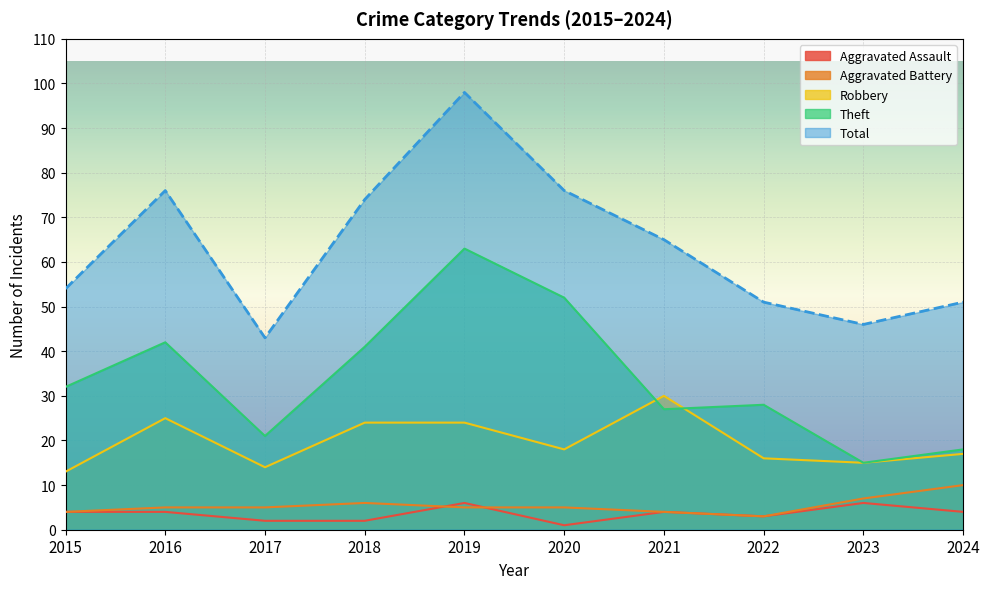

What are all the series names shown in the legend?

Aggravated Assault, Aggravated Battery, Robbery, Theft, Total